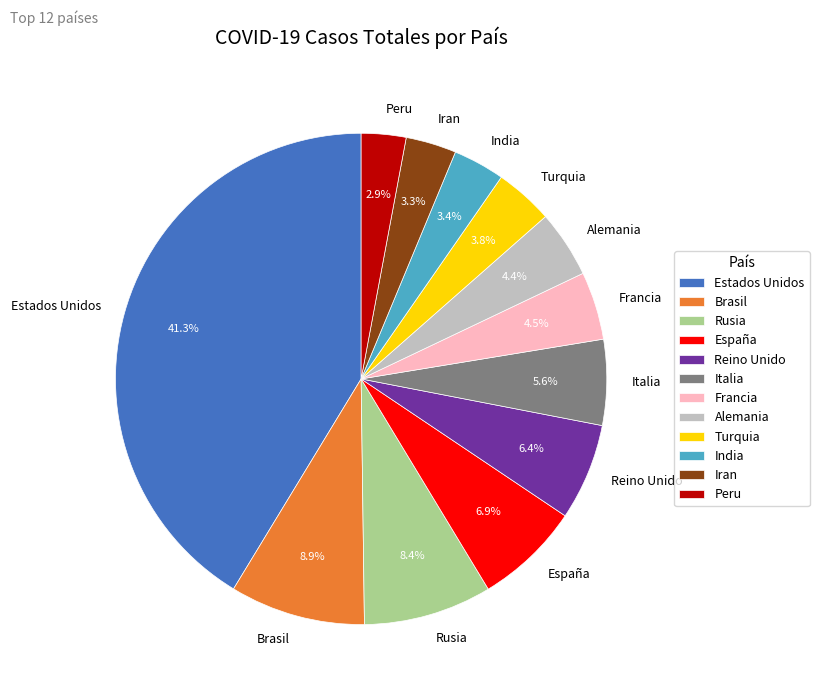

To the nearest percent, what is the average slice percentage?

8%